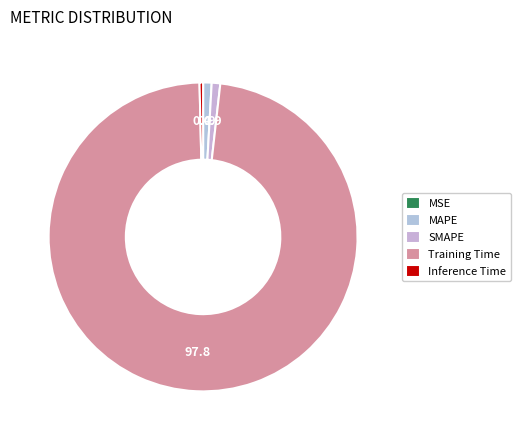

How much of the chart is everything except MSE?

100.0%